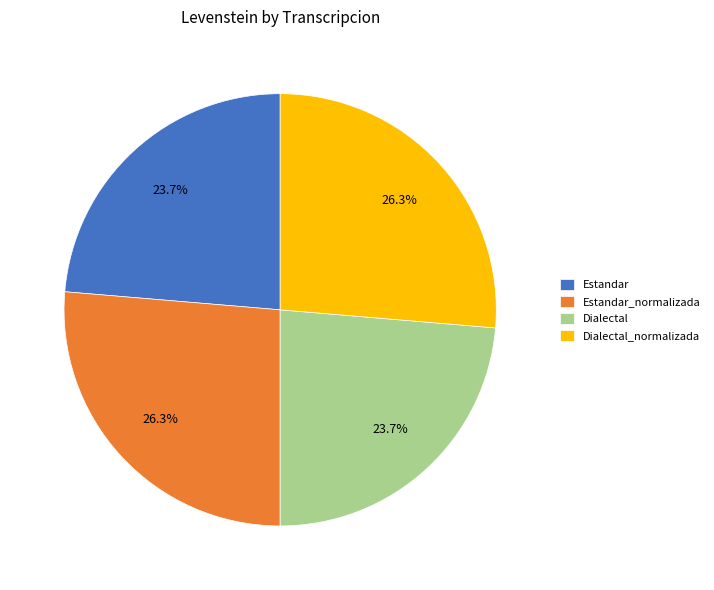

Is Estandar_normalizada the majority of the pie?

No